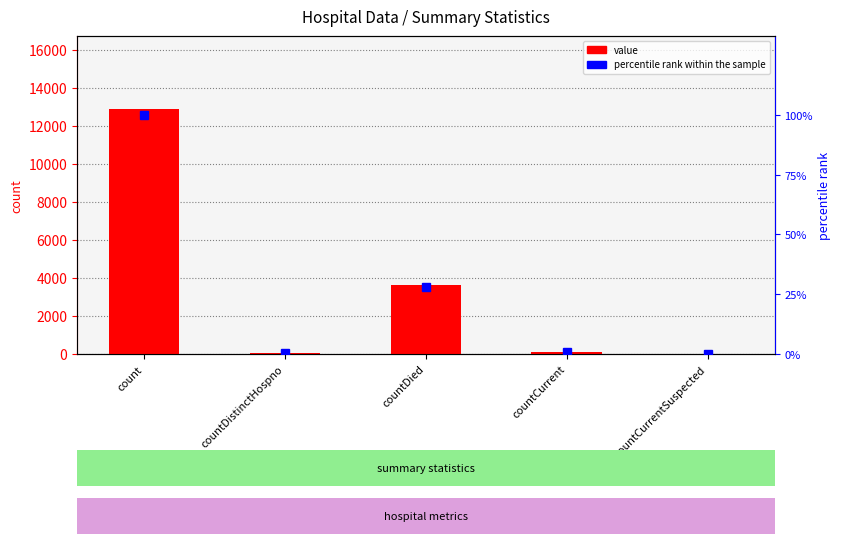

What is the maximum value shown in the chart?

12854.0